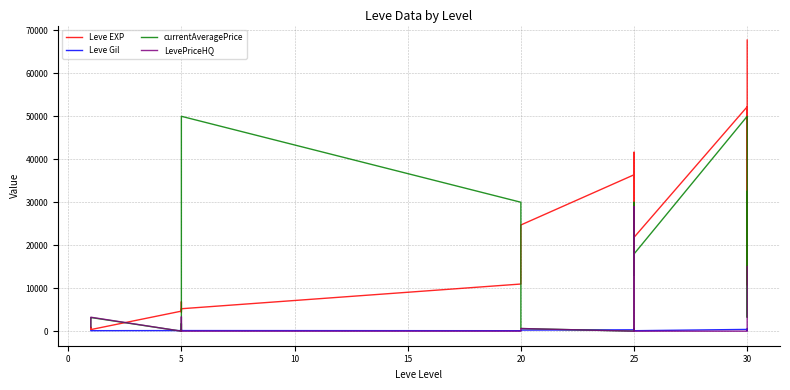

Is this an area chart (filled region under the line)?

No